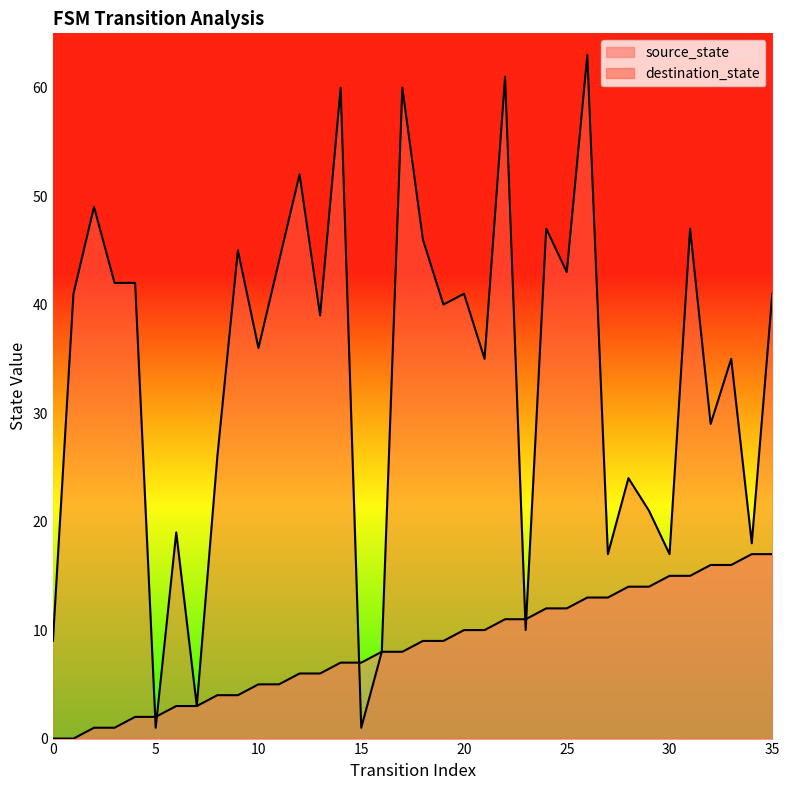

What are all the series names shown in the legend?

source_state, destination_state